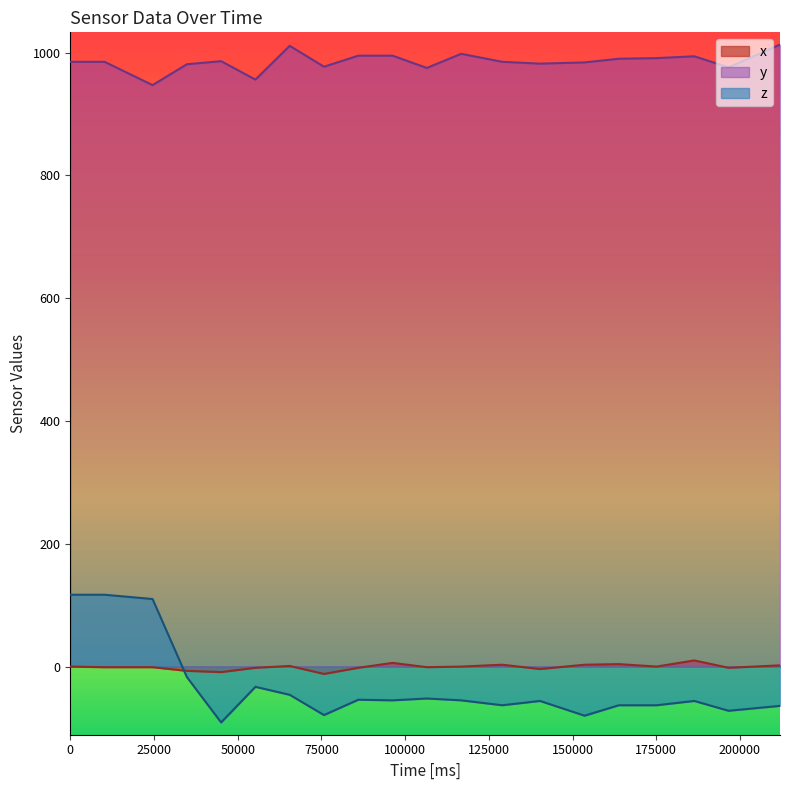

What is the maximum value for z?

117